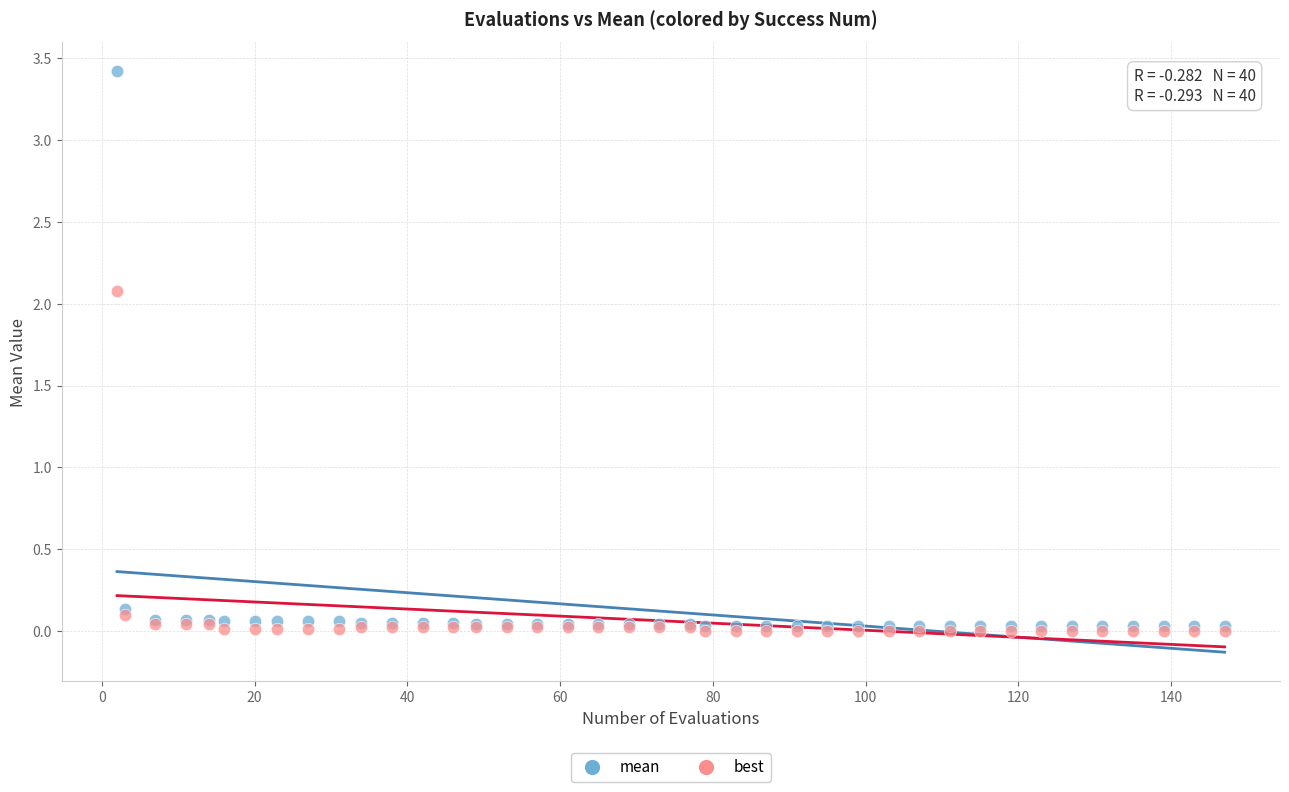

What are all the series names shown in the legend?

mean, best